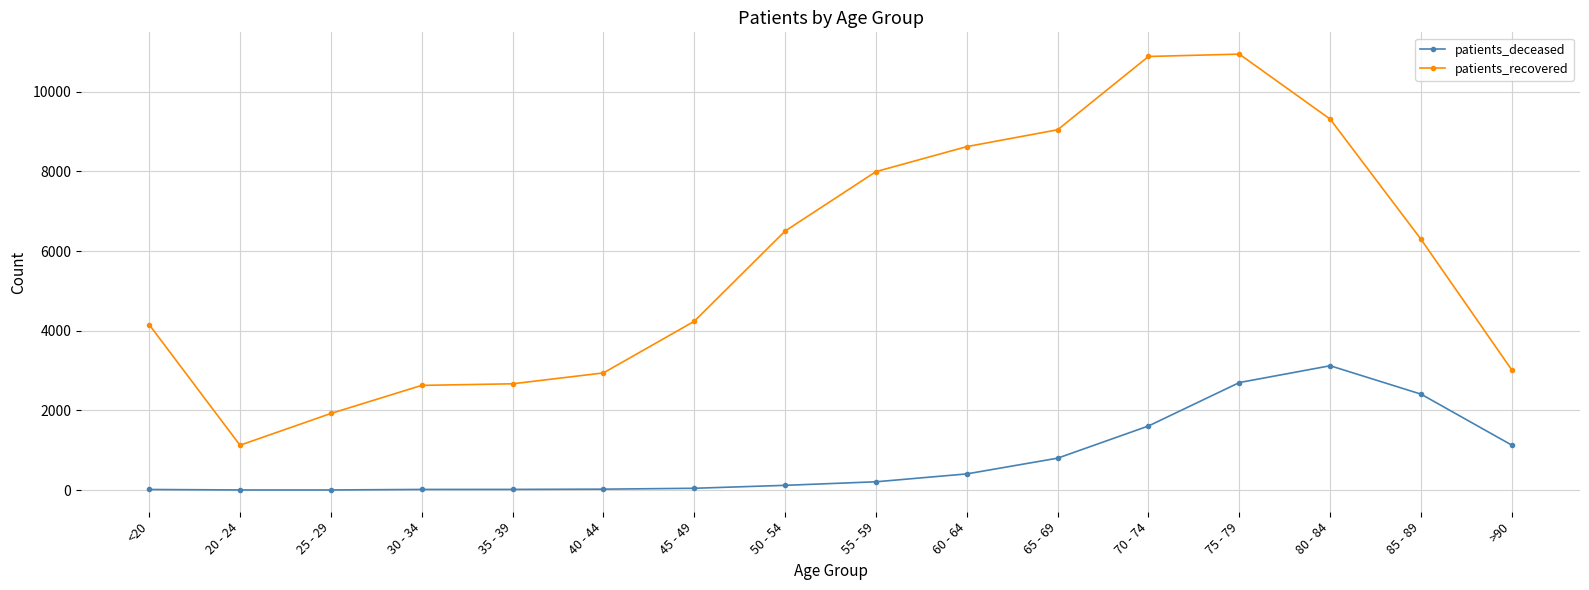

Which series changed the most between 55 - 59 and 80 - 84?

patients_deceased